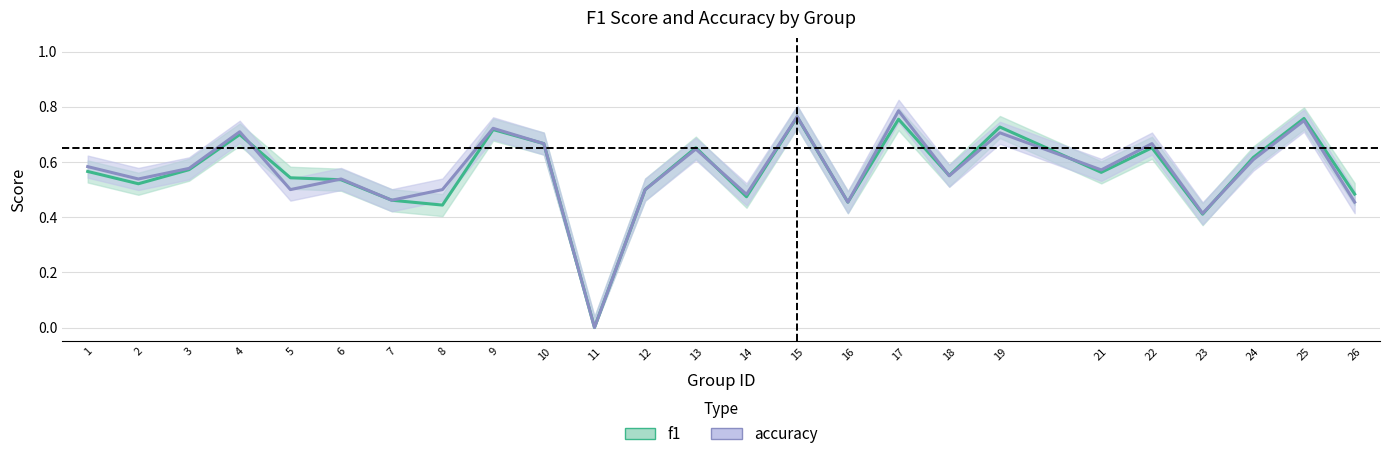

At which label is accuracy closest to 0?

11